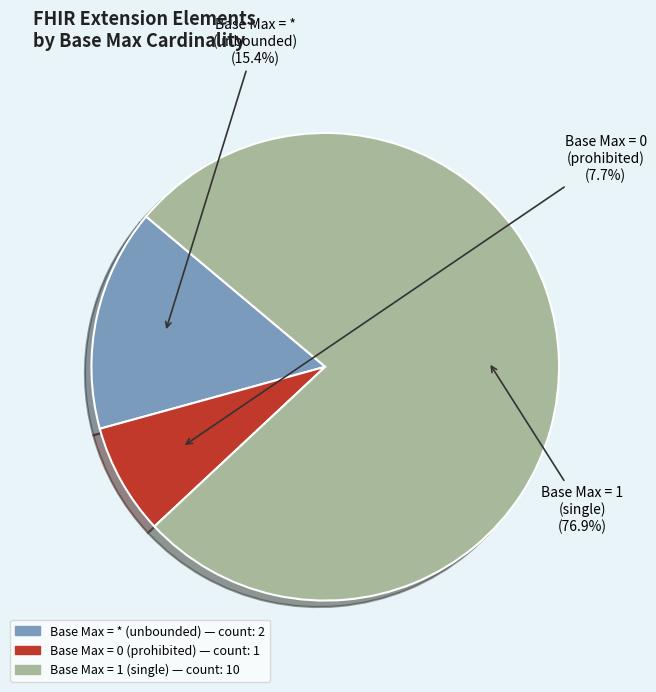

Is there a majority slice in this chart?

Yes